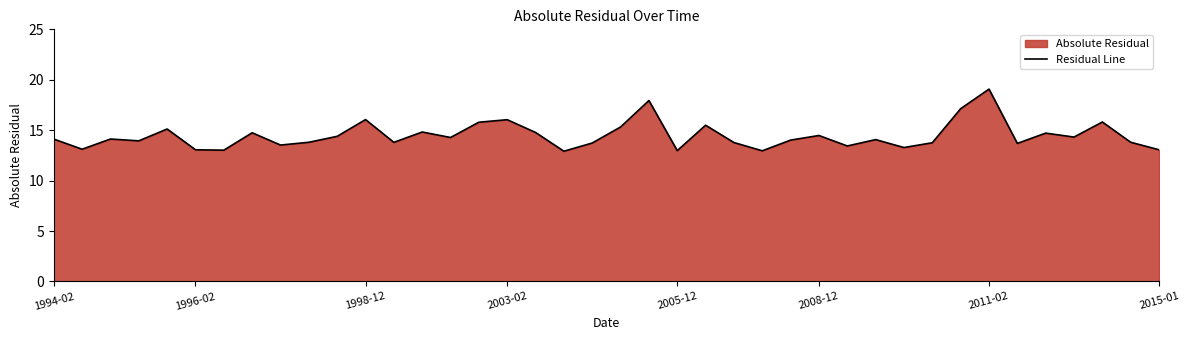

How many lines are shown in the chart?

1